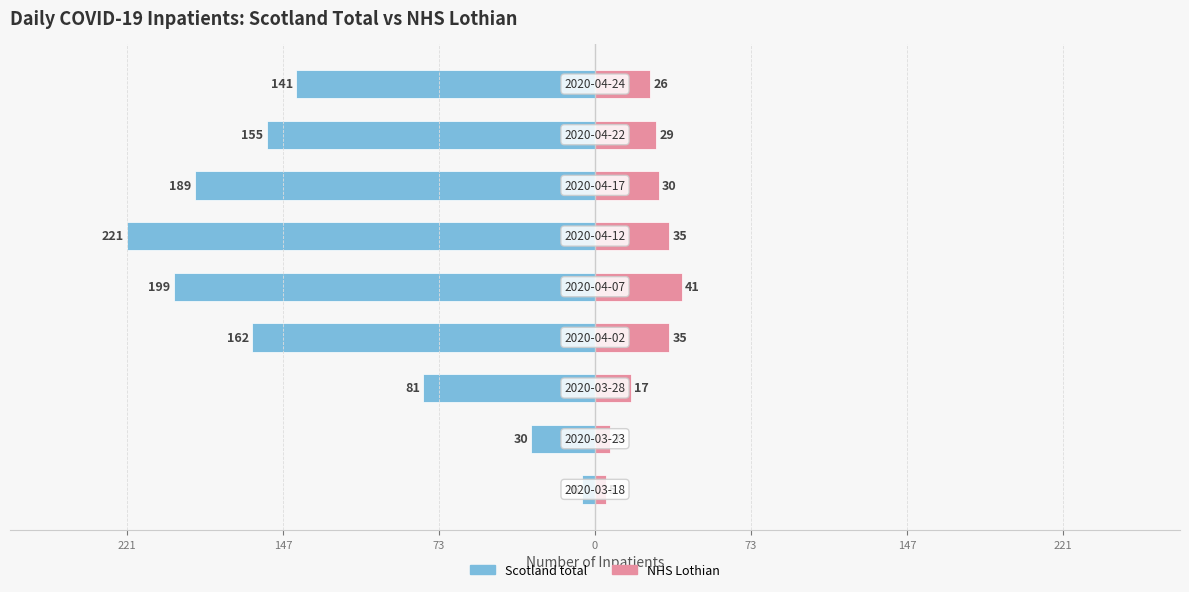

How many data points in Scotland total are less than -155?

4